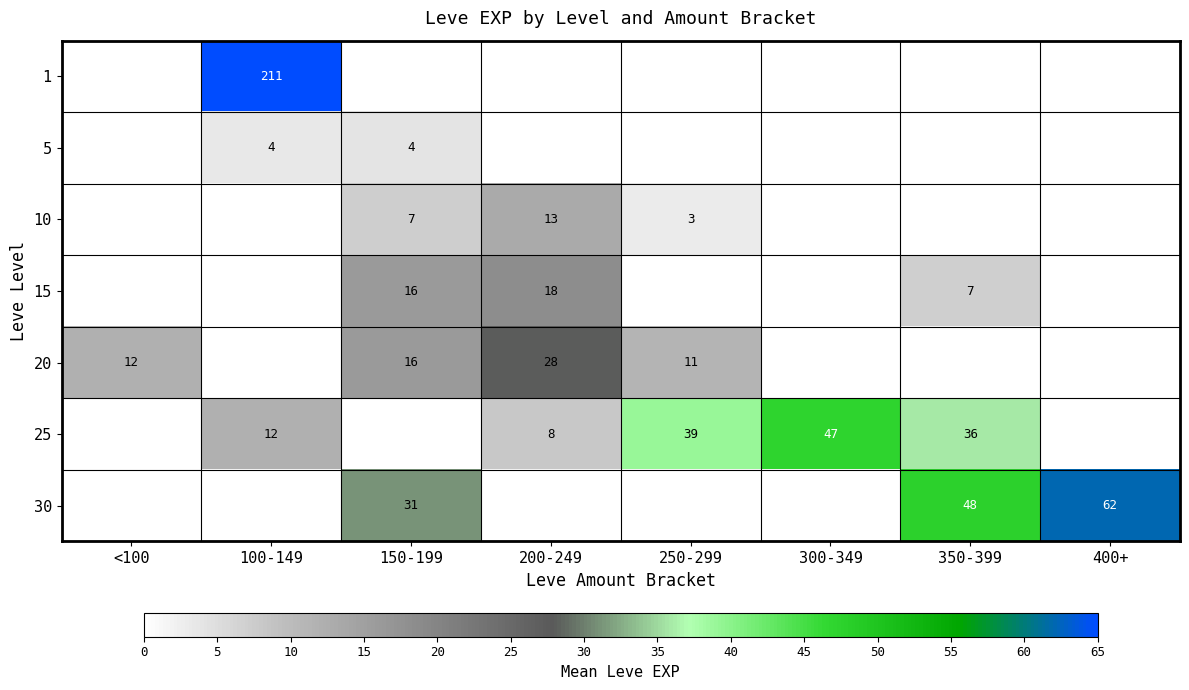

Reading left to right, transcribe all the data shown in this chart.

row_0: <100=0.0	100-149=210.7	150-199=0.0	200-249=0.0	250-299=0.0	300-349=0.0	350-399=0.0	400+=0.0
row_1: <100=0.0	100-149=3.5	150-199=4.0	200-249=0.0	250-299=0.0	300-349=0.0	350-399=0.0	400+=0.0
row_2: <100=0.0	100-149=0.0	150-199=7.2	200-249=13.0	250-299=3.0	300-349=0.0	350-399=0.0	400+=0.0
row_3: <100=0.0	100-149=0.0	150-199=16.0	200-249=18.3	250-299=0.0	300-349=0.0	350-399=7.0	400+=0.0
row_4: <100=12.0	100-149=0.0	150-199=16.0	200-249=28.0	250-299=11.3	300-349=0.0	350-399=0.0	400+=0.0
row_5: <100=0.0	100-149=12.0	150-199=0.0	200-249=8.0	250-299=39.0	300-349=47.0	350-399=36.0	400+=0.0
row_6: <100=0.0	100-149=0.0	150-199=31.0	200-249=0.0	250-299=0.0	300-349=0.0	350-399=47.5	400+=62.0